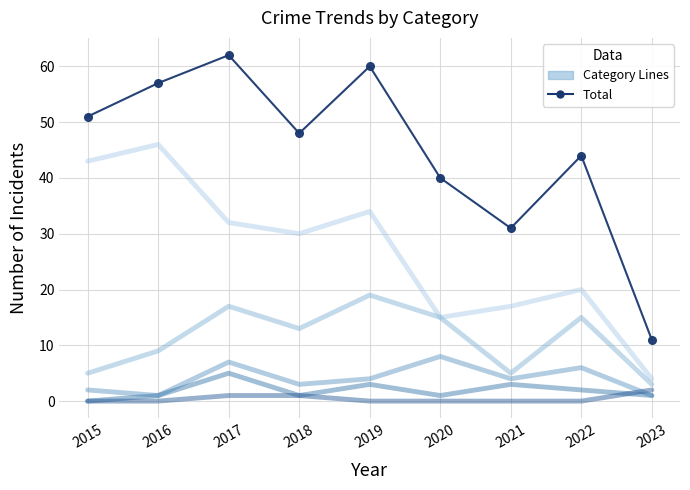

What is the spread (max minus min) of values at 2022?

44